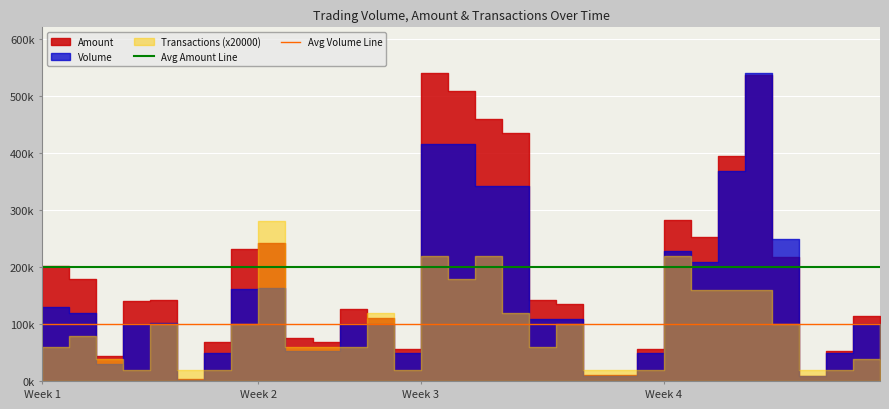

Which series has the largest total across all categories?

Avg Amount Line